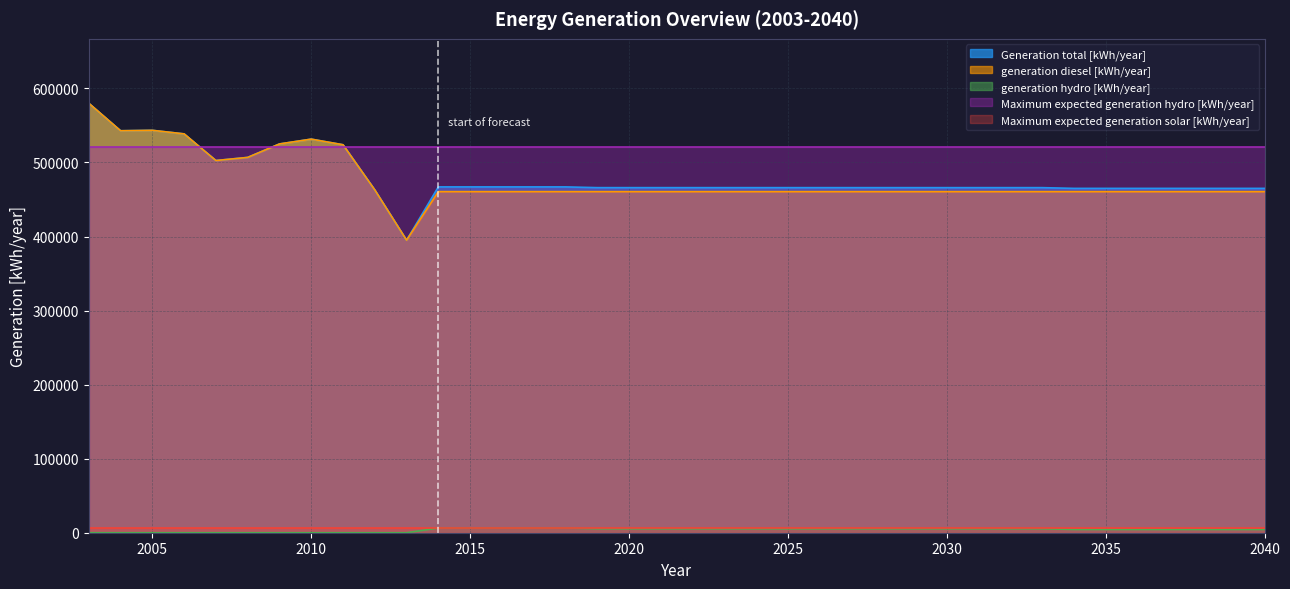

What is the total value across all series at 2030?

1459248.8